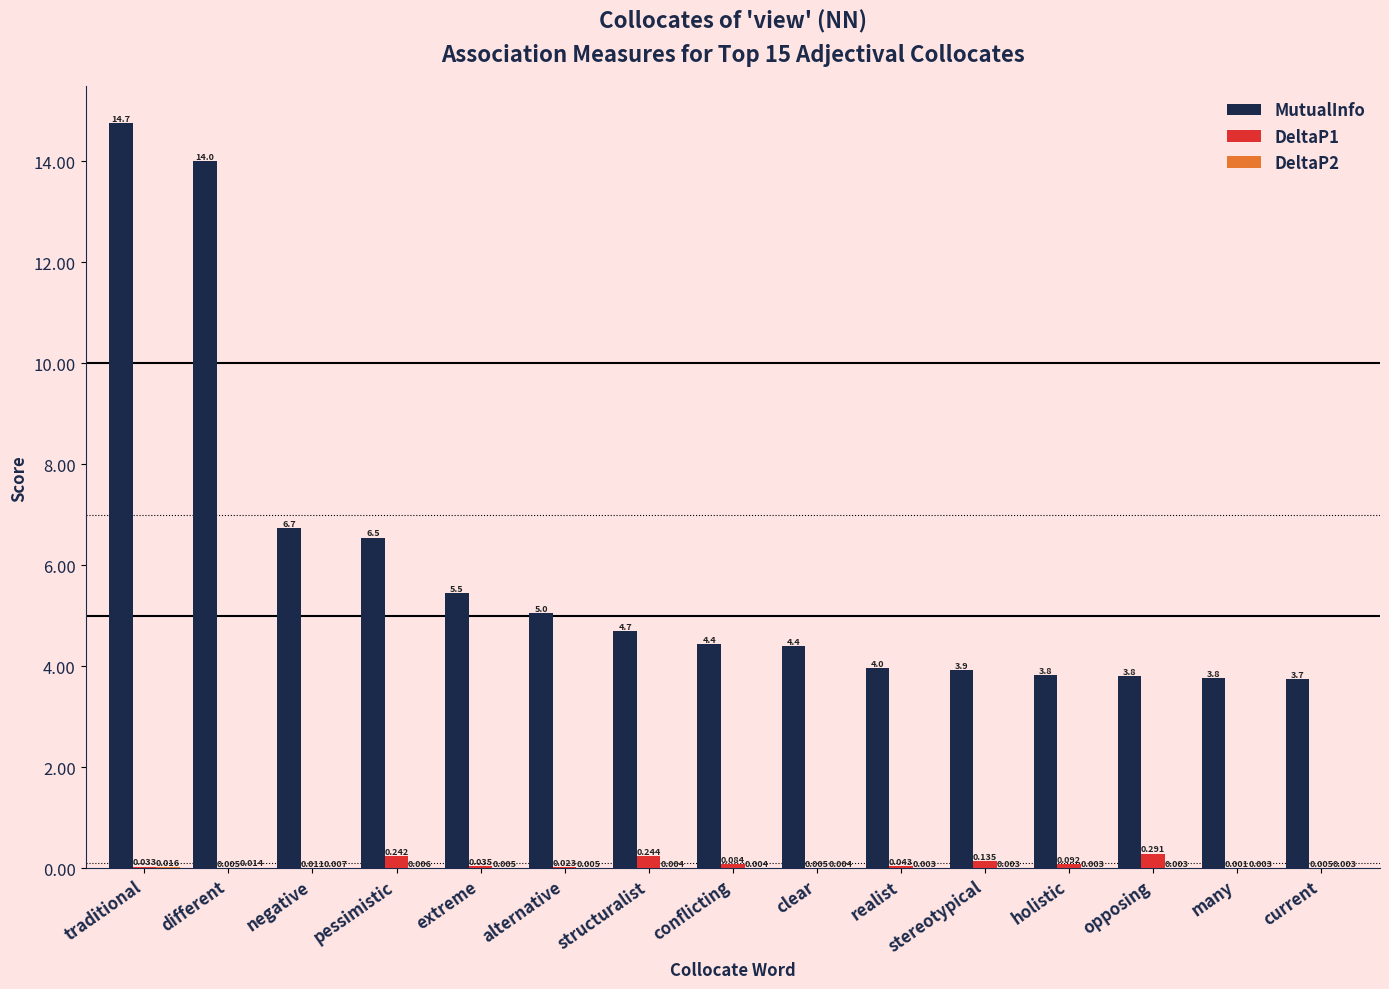

The value of MutualInfo at traditional is 14.7. True or false?

True